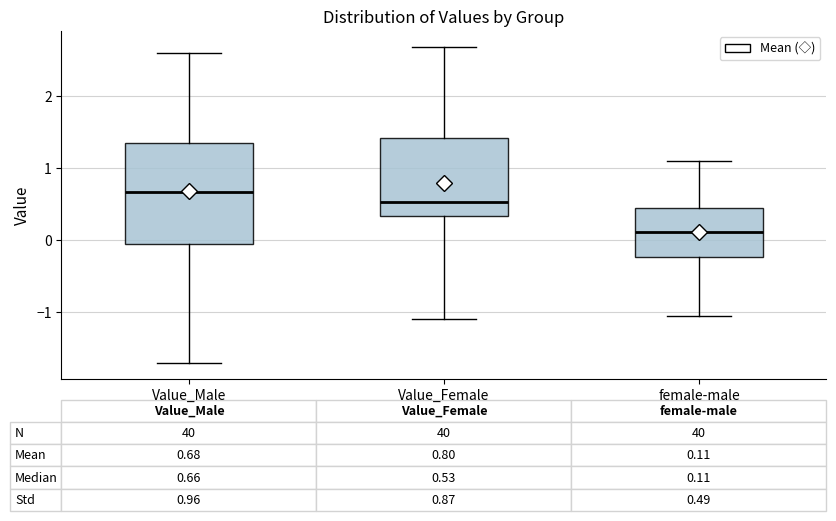

Which box is the tallest, from its lower edge to its upper edge?

Value_Male